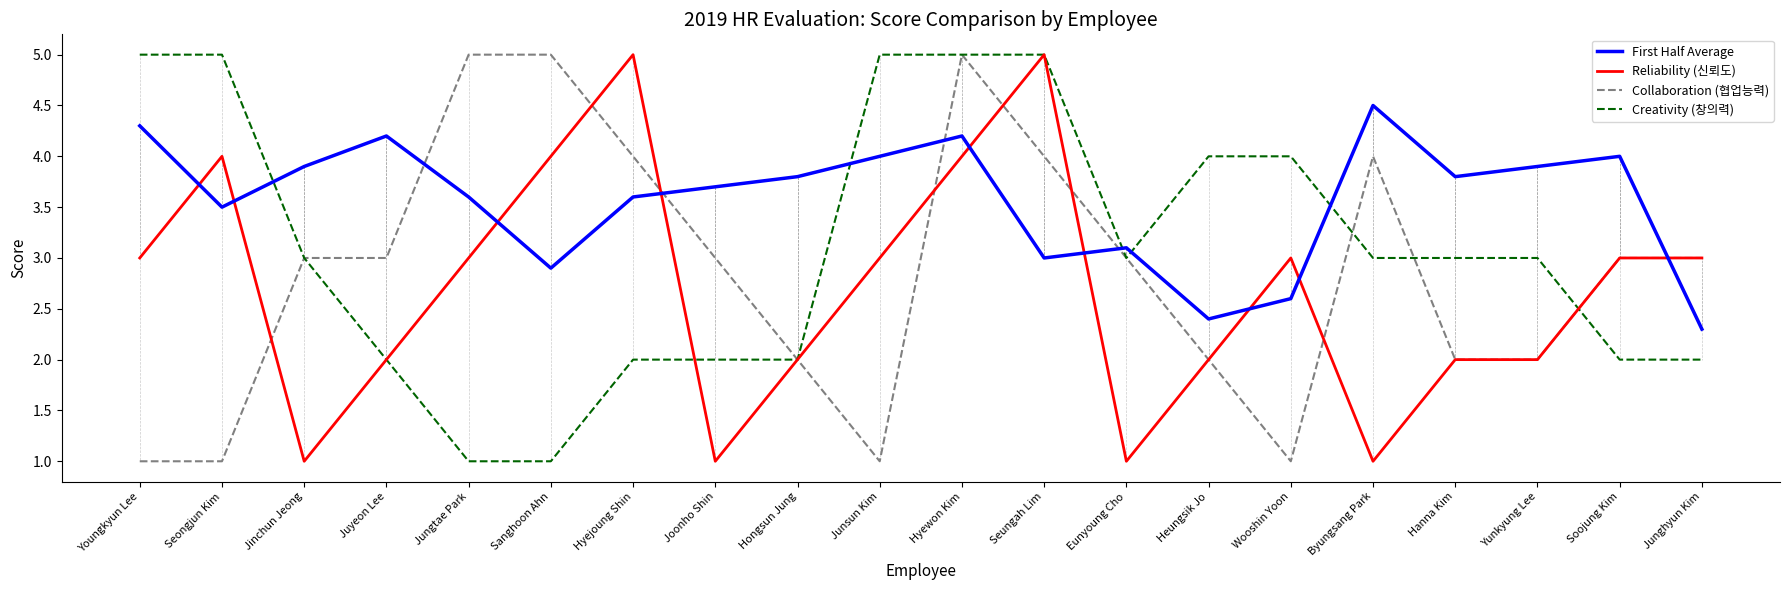

Count the Collaboration (협업능력) values in the range 2 to 4.

13